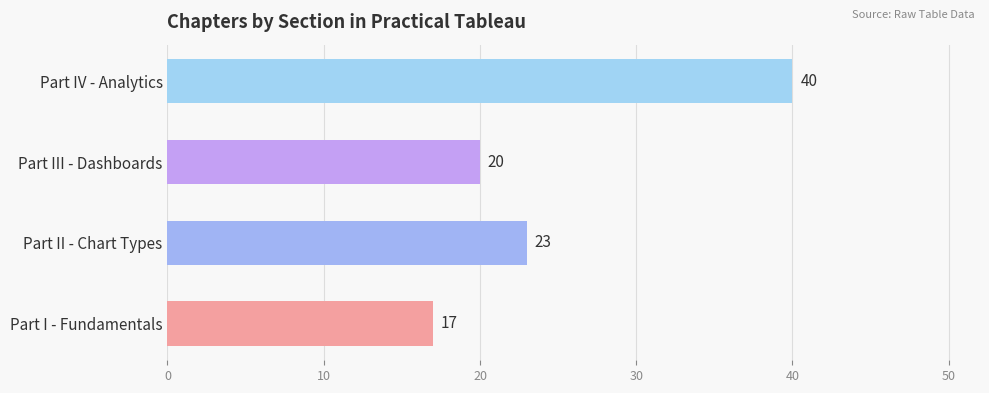

Reading bottom to top, what are all the values shown in this chart?

17	23	20	40